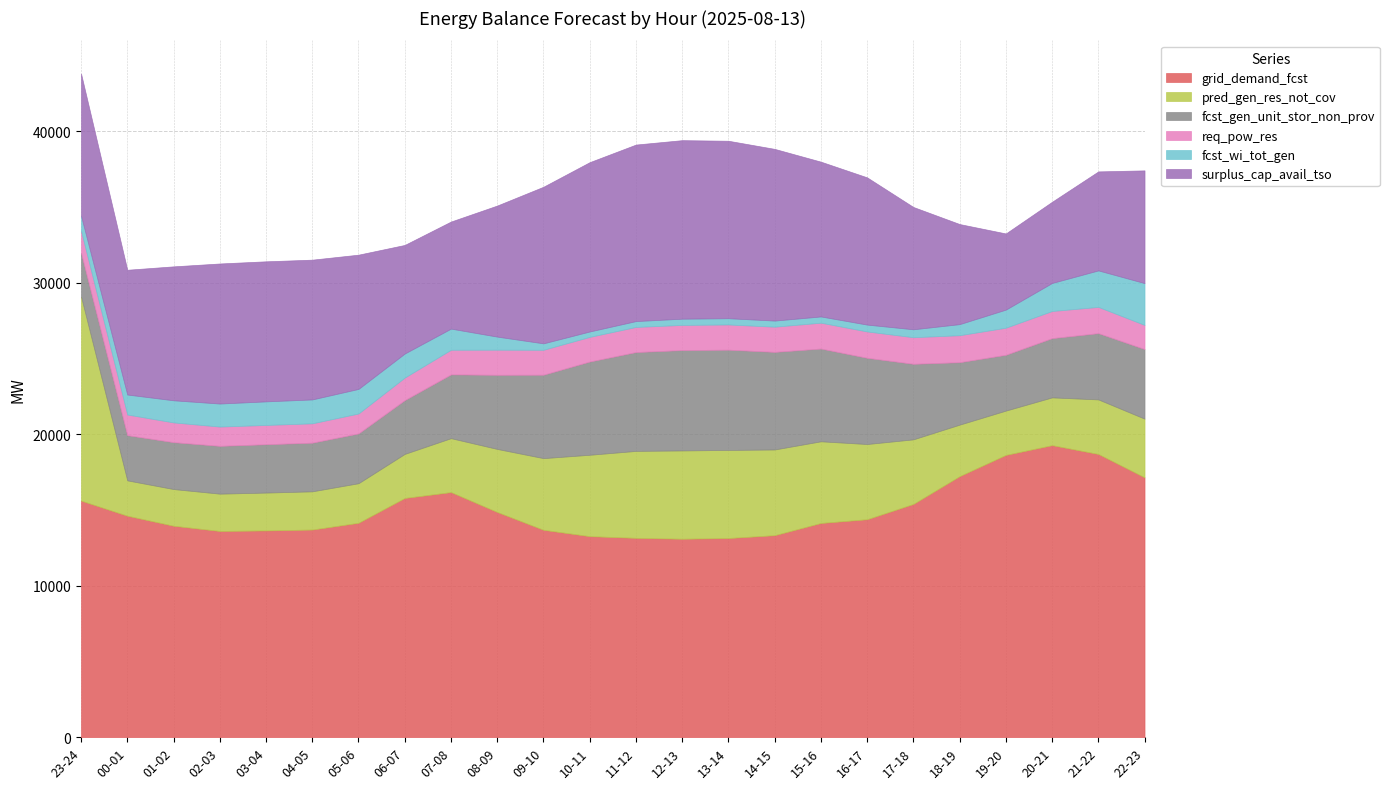

What is the approximate value of surplus_cap_avail_tso at 21-22, to the nearest 10?

6530